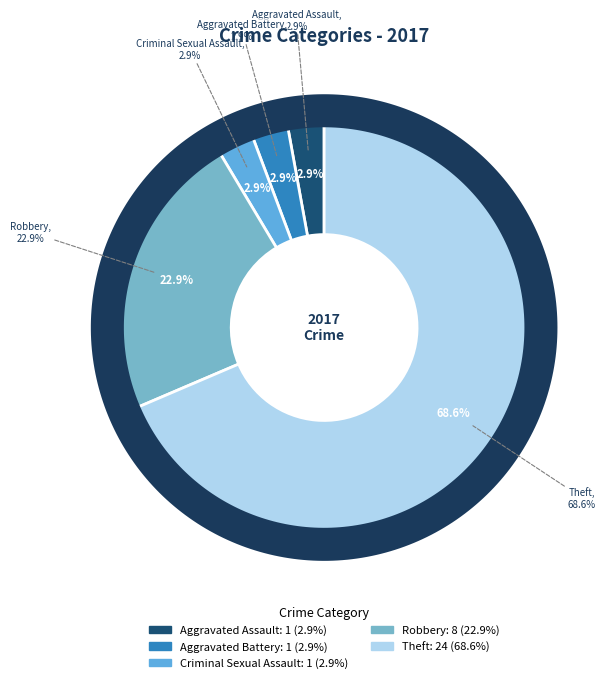

Which slice represents more than half of the pie?

Theft